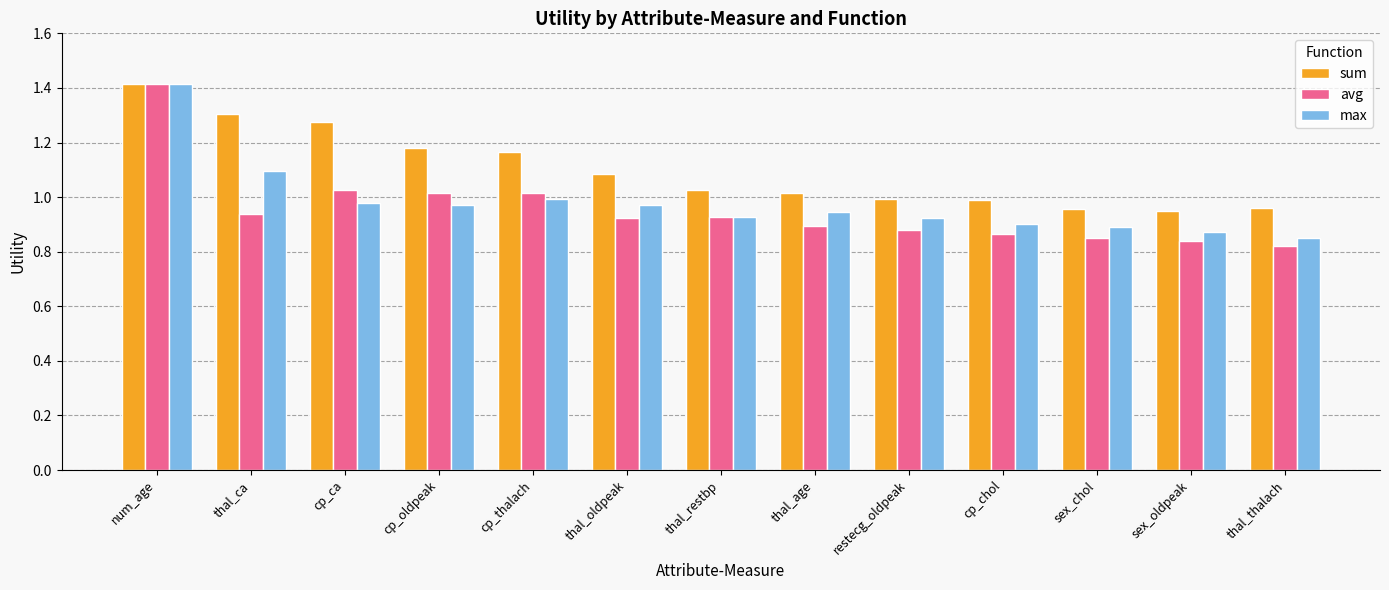

What position from the left is num_age?

1